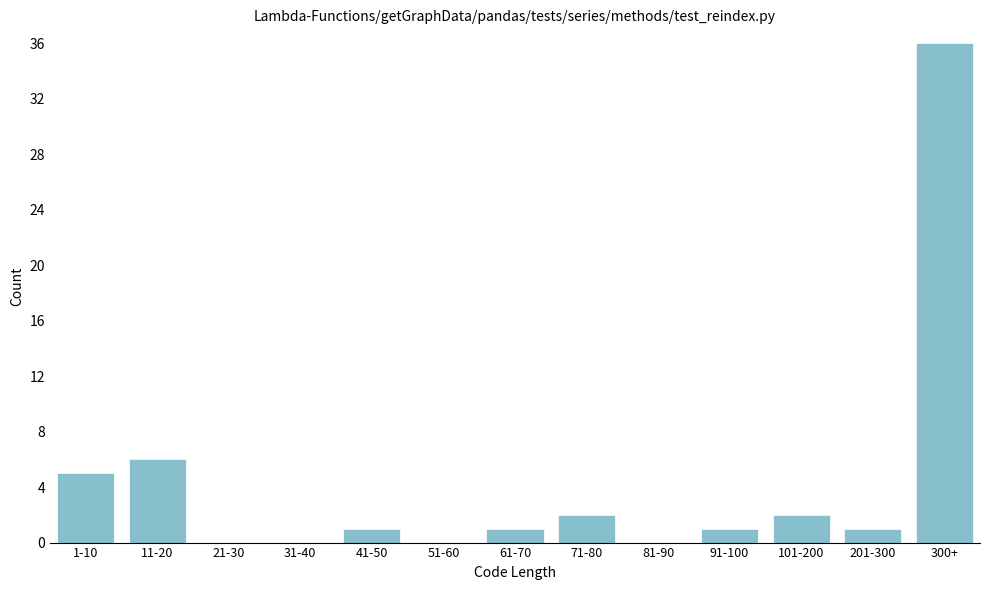

Reading left to right, transcribe all the data shown in this chart.

1-10=5	11-20=6	21-30=0	31-40=0	41-50=1	51-60=0	61-70=1	71-80=2	81-90=0	91-100=1	101-200=2	201-300=1	300+=36